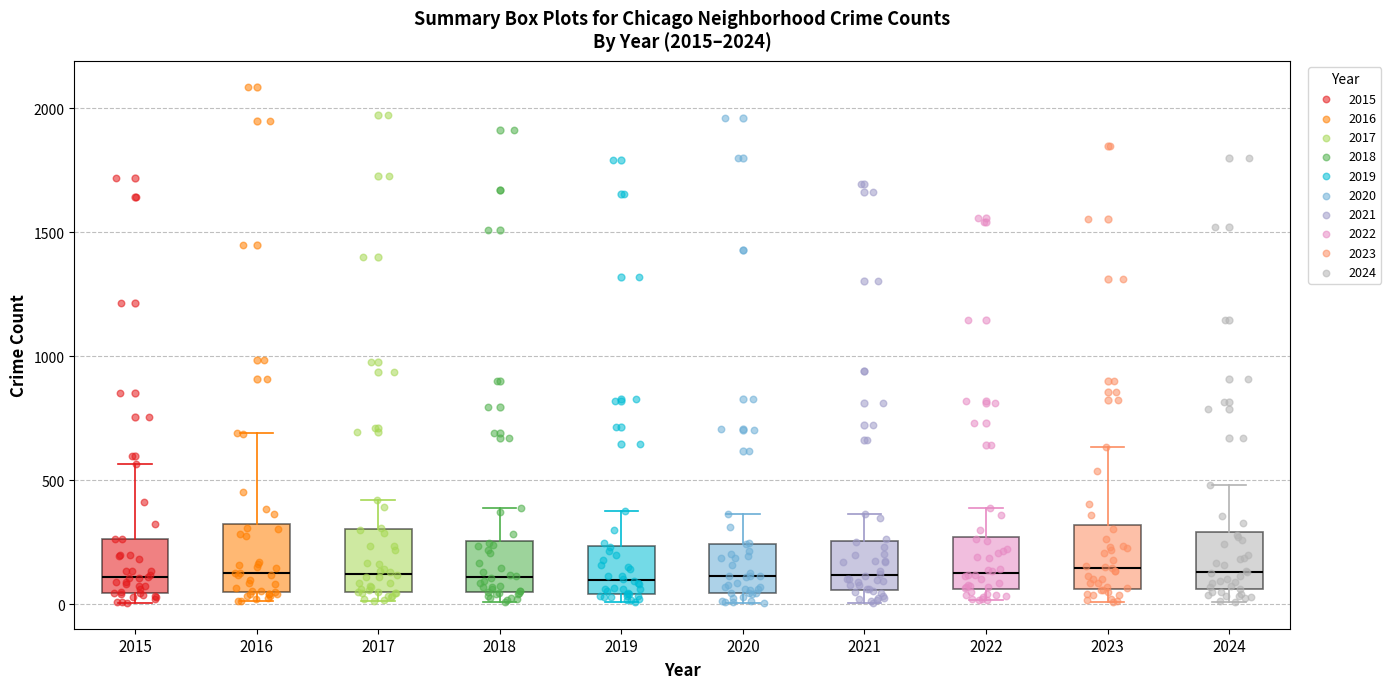

Reading left to right, read every box against the y-axis: the position of its median line, the range the box covers, and the ends of its whiskers. The values are not printed on the chart, so give them approximately, as read against the axis.

2015: median 100, box 50 to 250, whiskers 0 to 550
2016: median 150, box 50 to 300, whiskers 0 to 700
2017: median 100, box 50 to 300, whiskers 0 to 400
2018: median 100, box 50 to 250, whiskers 0 to 400
2019: median 100, box 50 to 250, whiskers 0 to 400
2020: median 100, box 50 to 250, whiskers 0 to 350
2021: median 100, box 50 to 250, whiskers 0 to 350
2022: median 100, box 50 to 250, whiskers 0 to 400
2023: median 150, box 50 to 300, whiskers 0 to 650
2024: median 150, box 50 to 300, whiskers 0 to 500